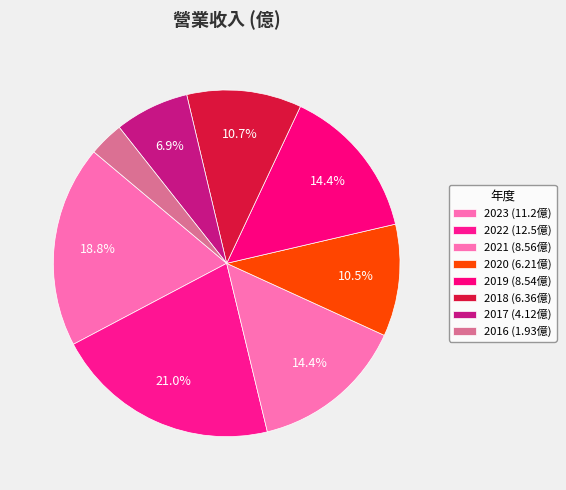

How many slices are in this pie chart?

8